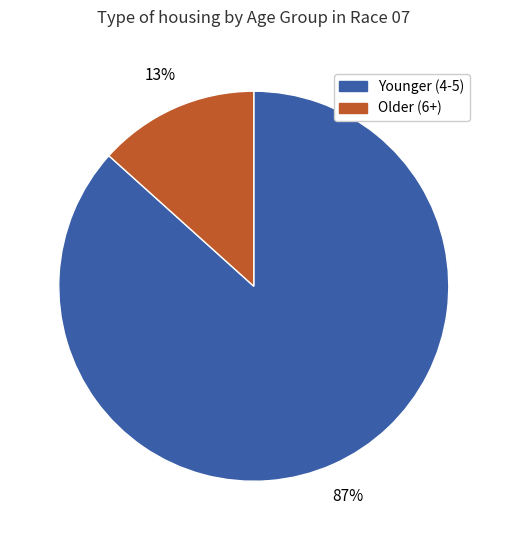

What is the largest slice in the pie chart?

Younger (4-5)